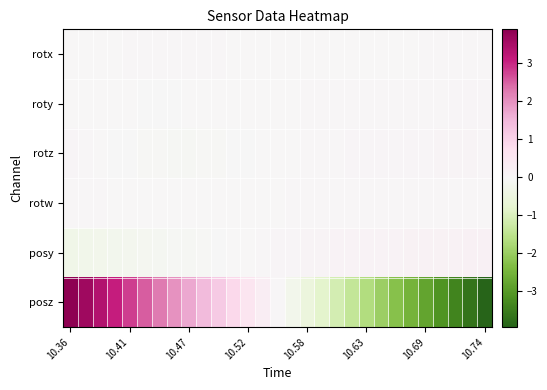

Which series has the widest spread of values?

posz